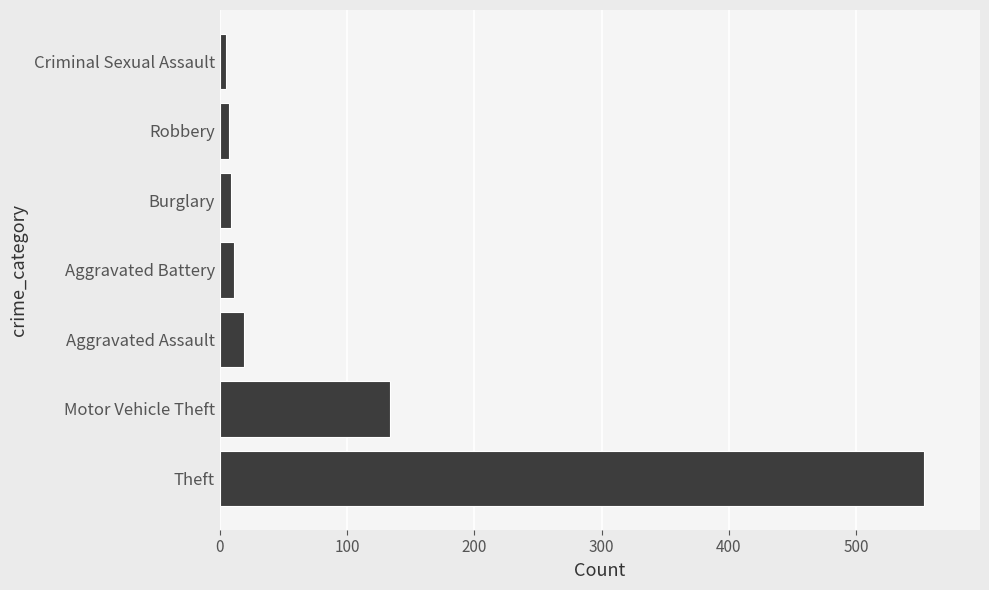

What is the difference between the second highest and second lowest values?

127